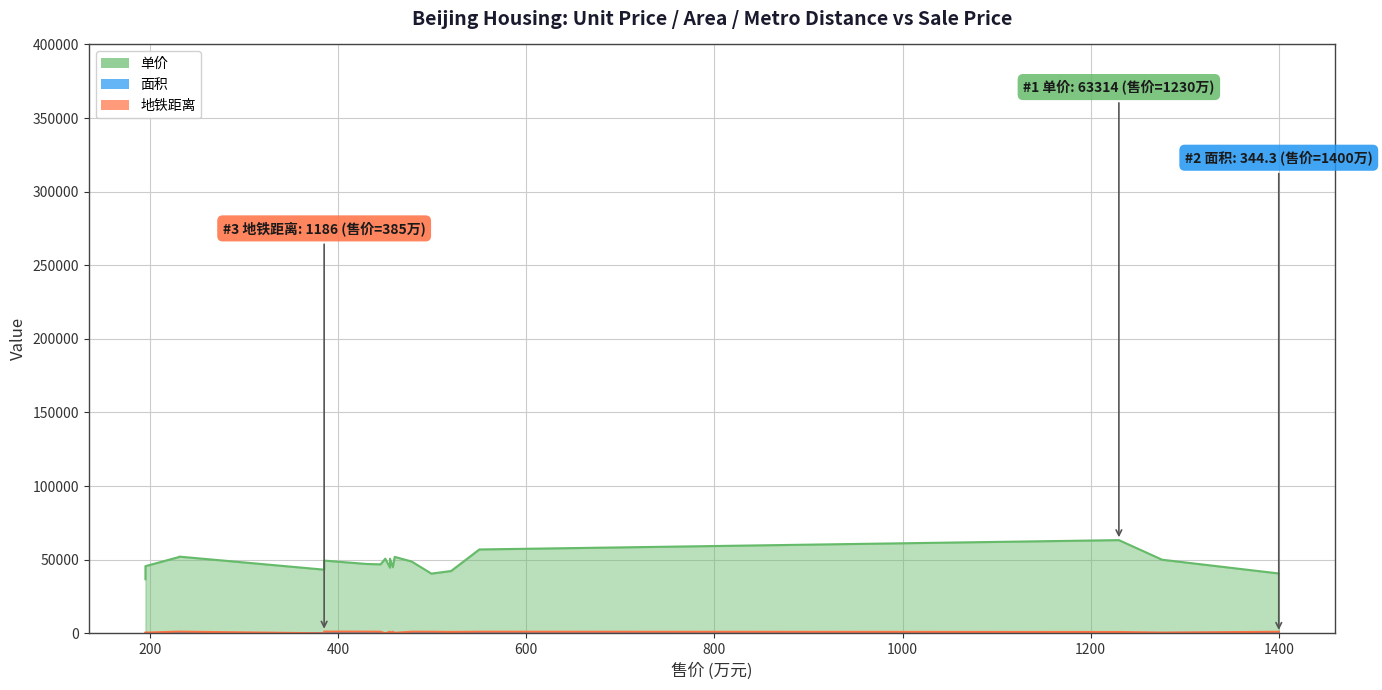

What is the sum of the 地铁距离 values at 430 and 550?

2261.0